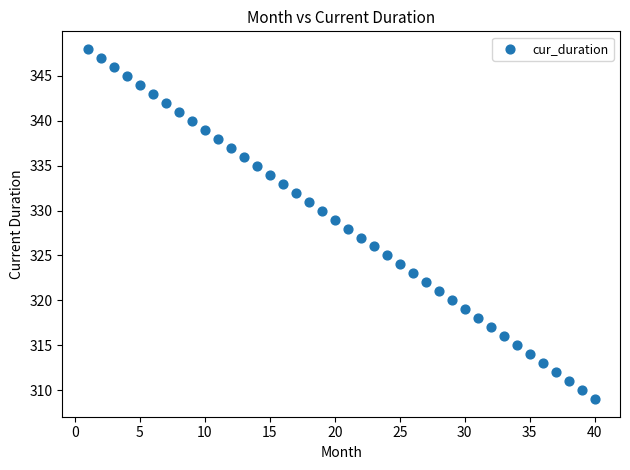

What is the range of X values (max minus min)?

39